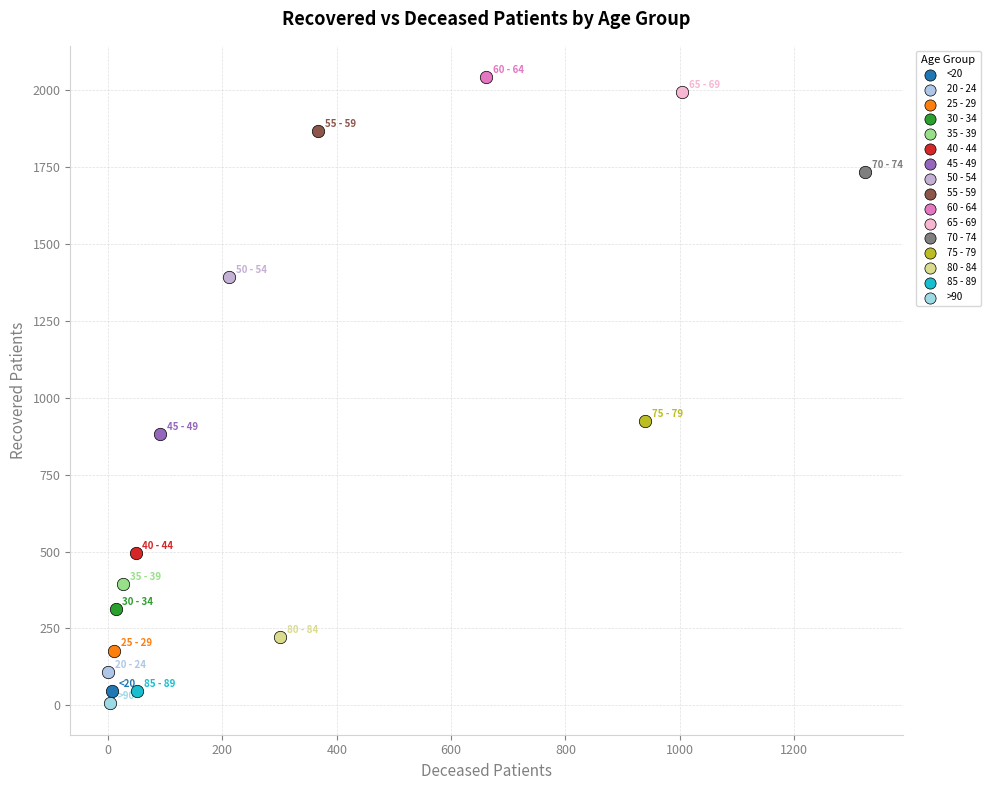

Which series contains the lowest Y value?

>90